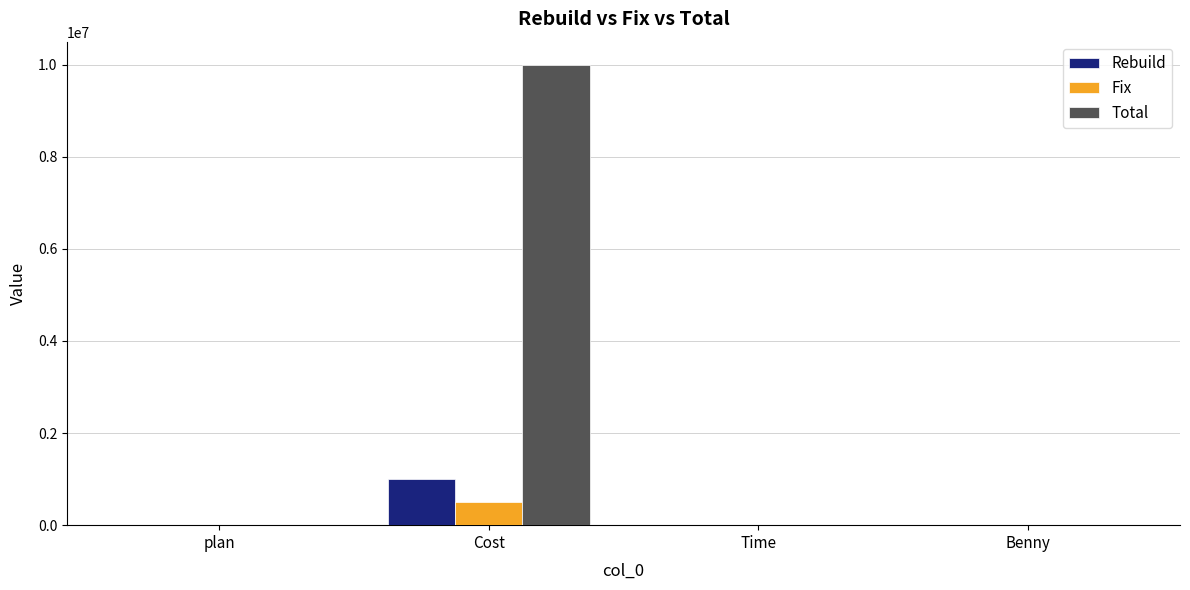

Which series has the largest range (max minus min)?

Total